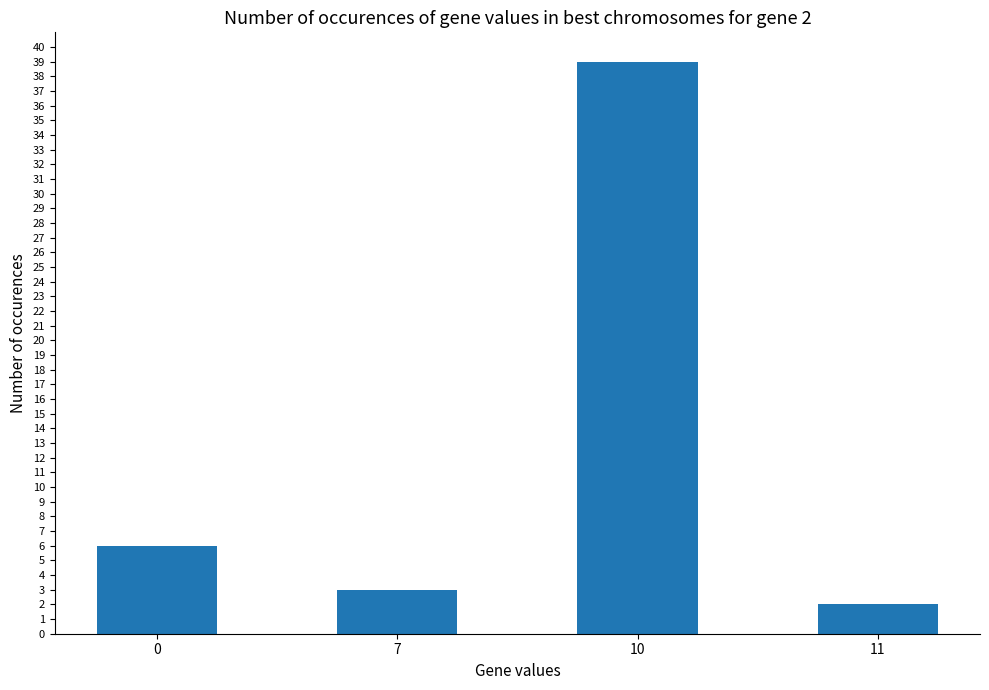

Is it true that the value at 0 is 10?

False